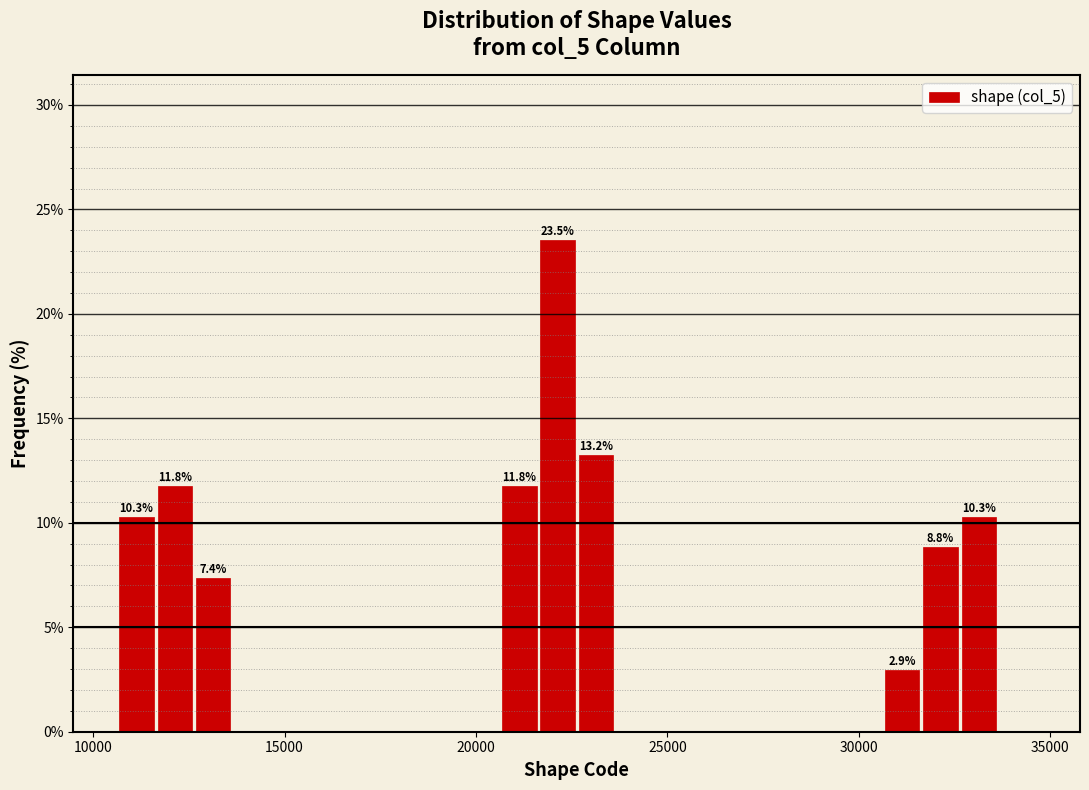

Read against the x-axis, roughly where is the centre of the tallest bar?

22000